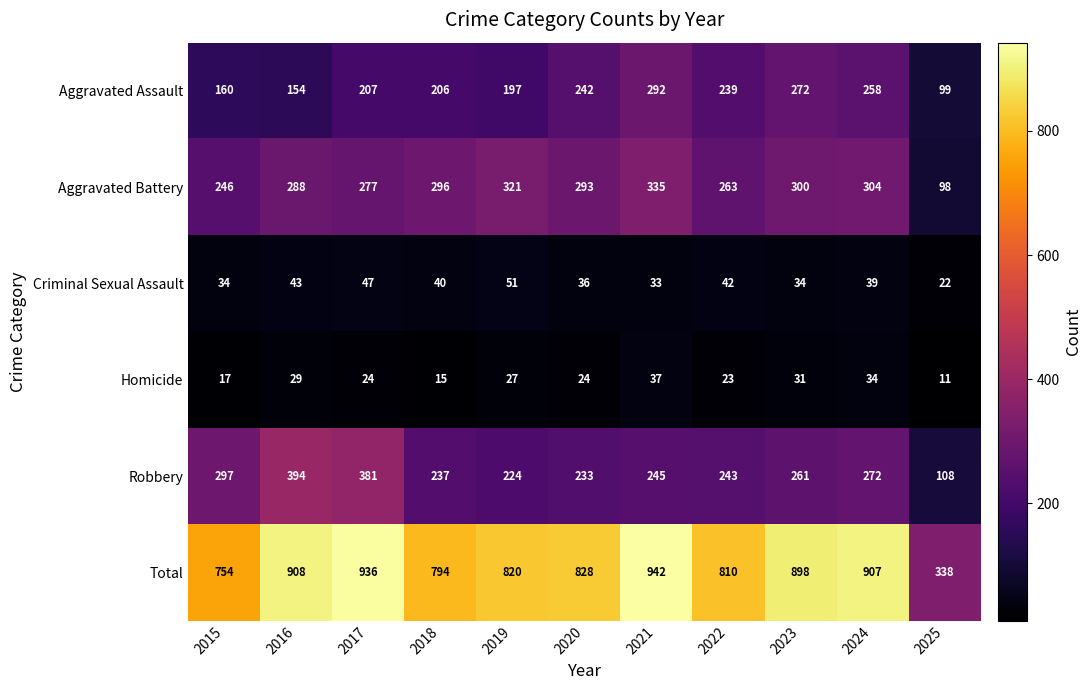

Which series has the widest spread of values?

Total